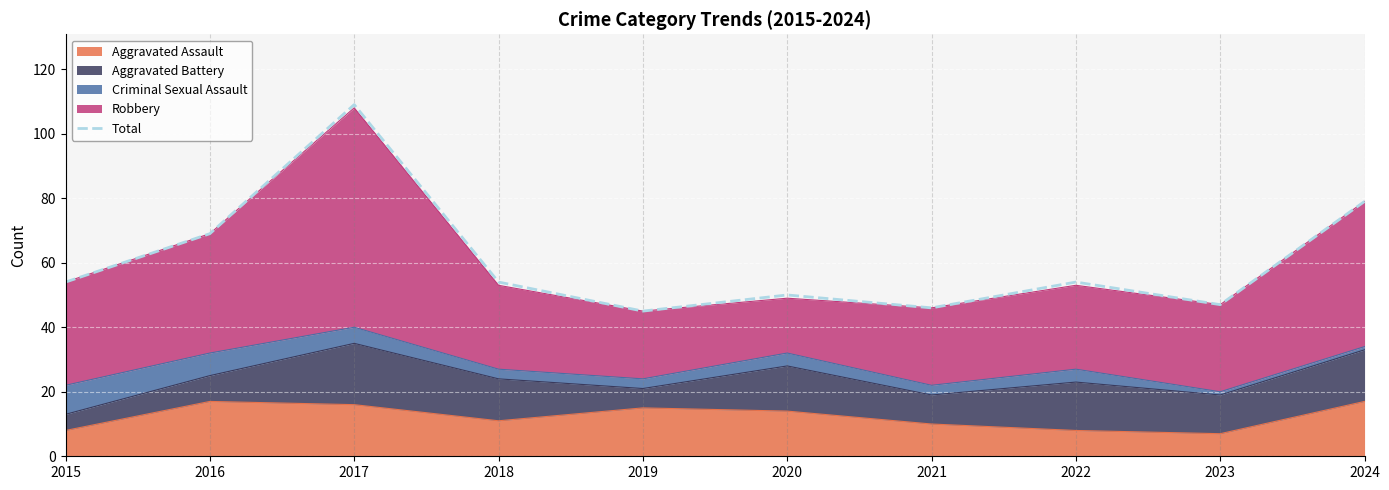

Between 2016 and 2022, which is larger?

2016